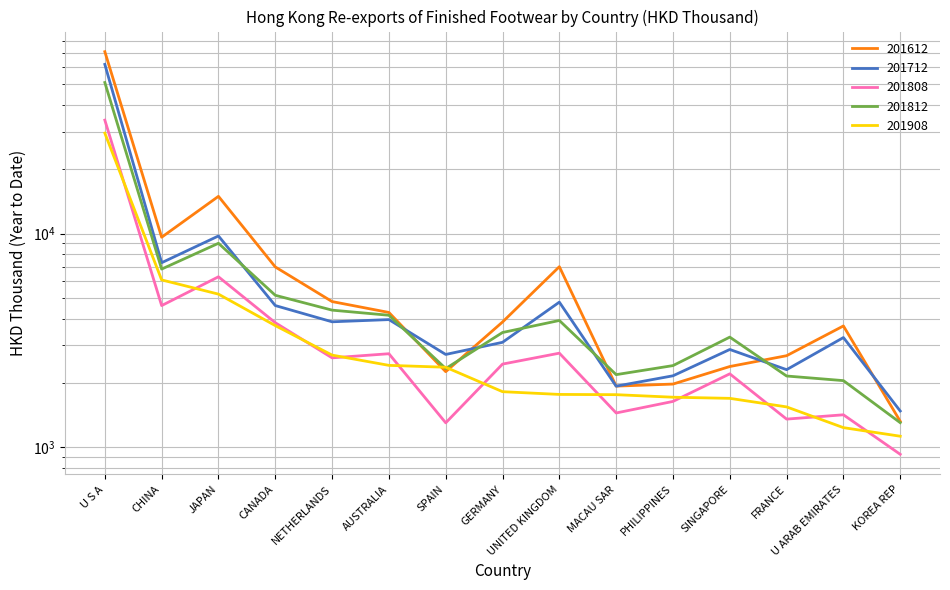

What position from the right is UNITED KINGDOM?

7